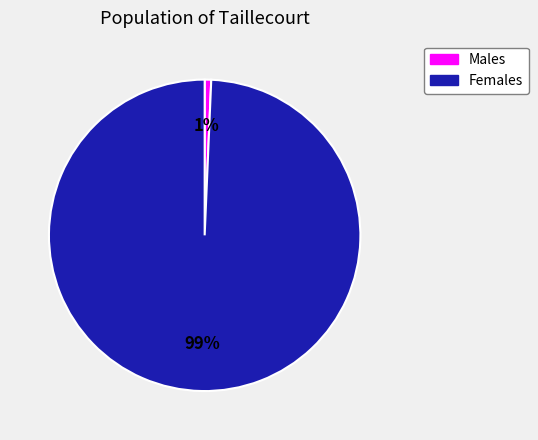

Do Females and Males together represent more than half of the pie?

Yes